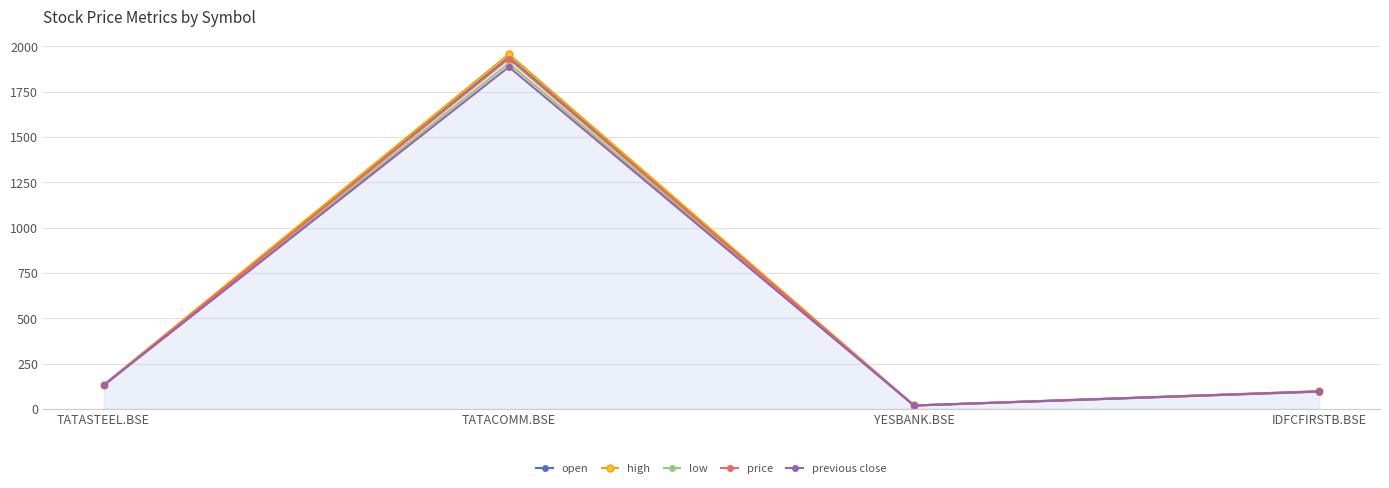

The high series shows 131.6 at TATASTEEL.BSE. True or false?

True